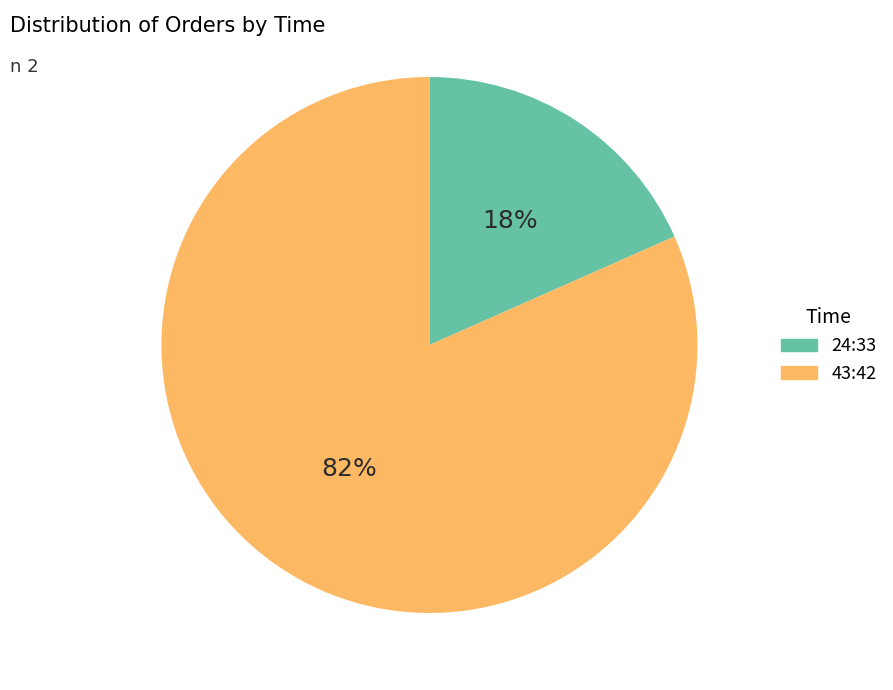

To the nearest percent, what is the average slice percentage?

50%